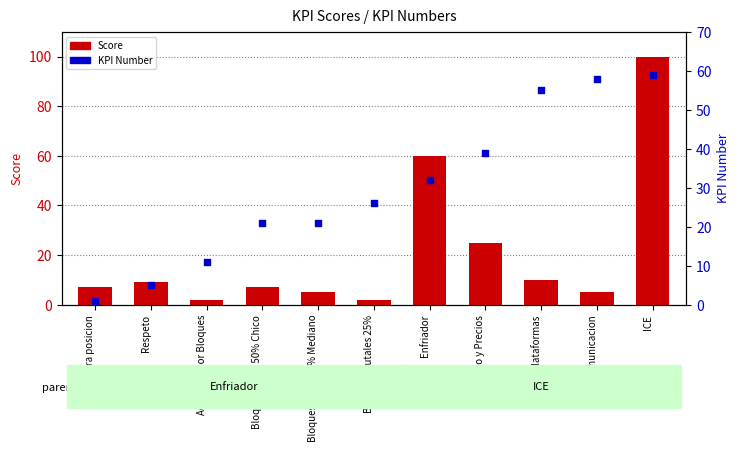

What are all the series names shown in the legend?

Score, KPI Number